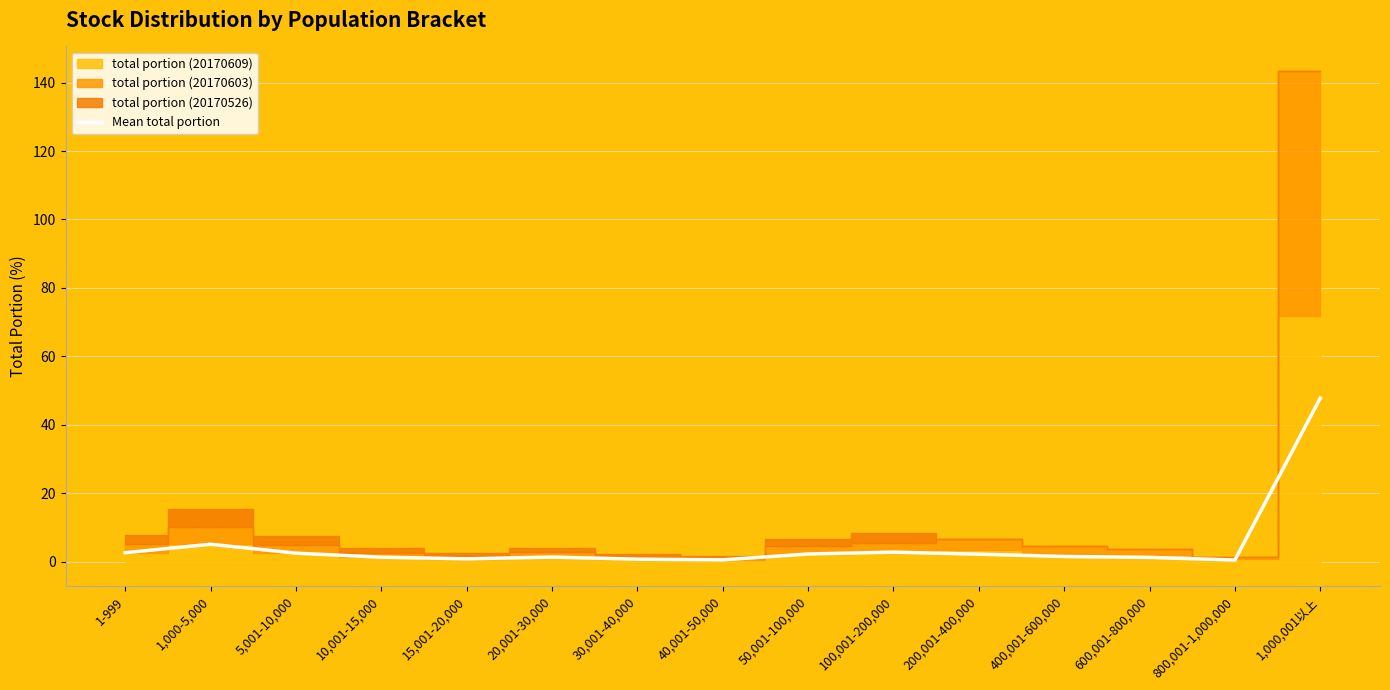

Which category has the highest value across all series?

1,000,001以上